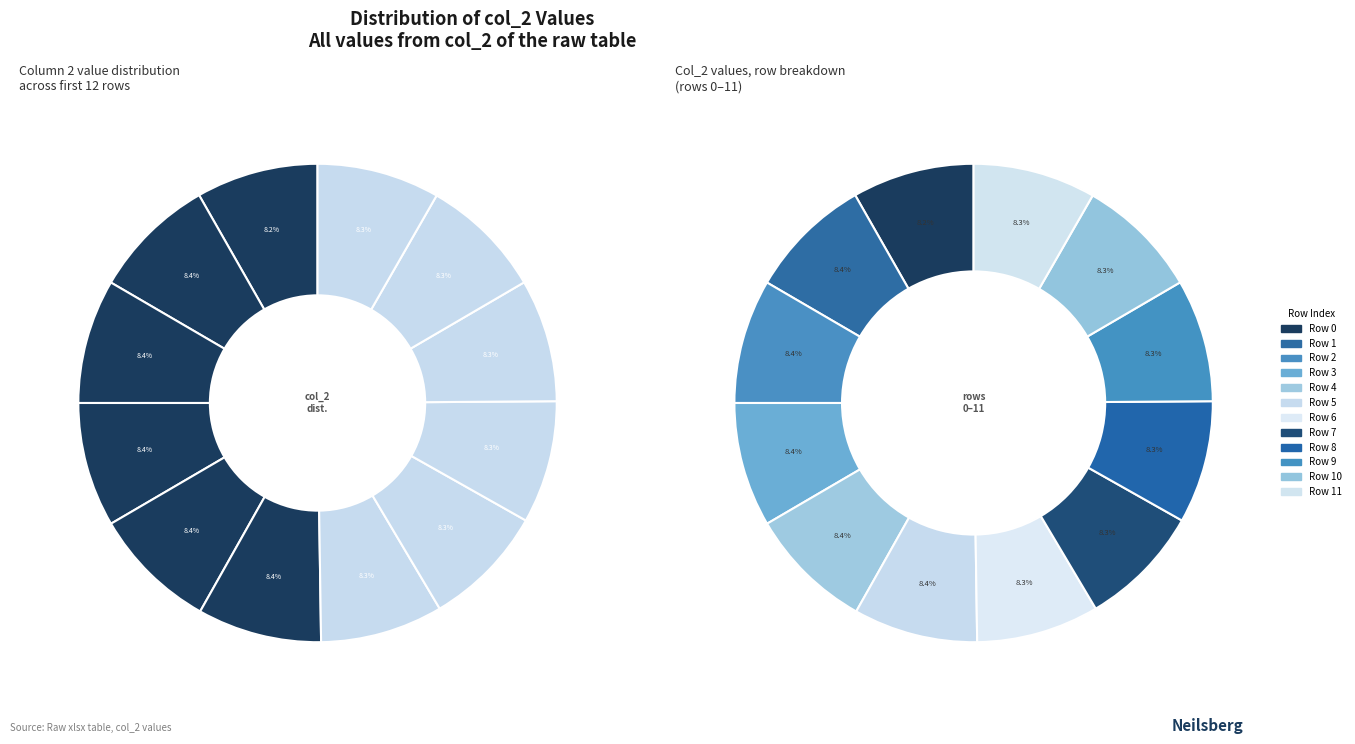

To the nearest percent, what percentage of the pie is 10?

8%